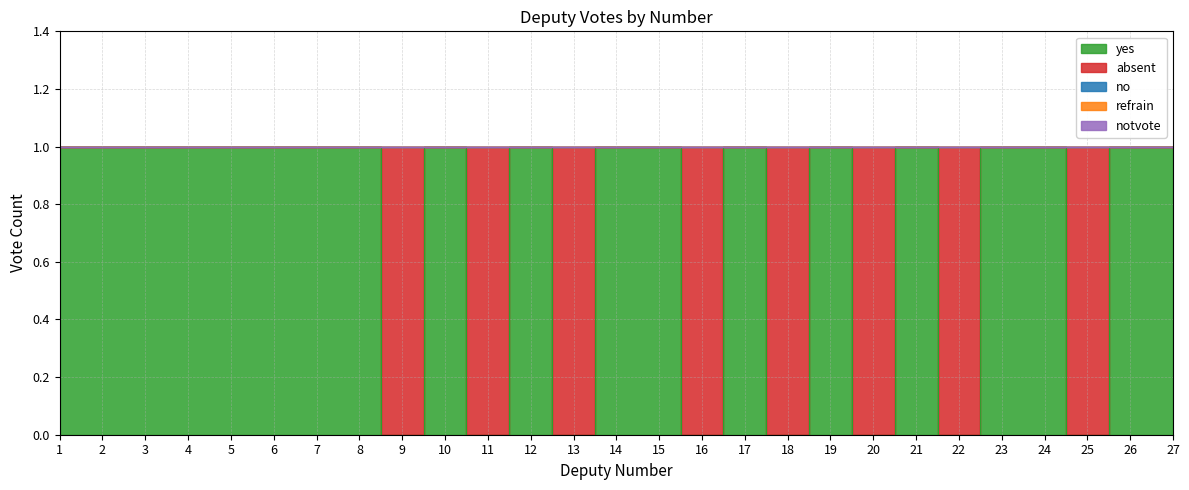

At 8, list the series in order from smallest to largest.

absent, no, refrain, notvote, yes